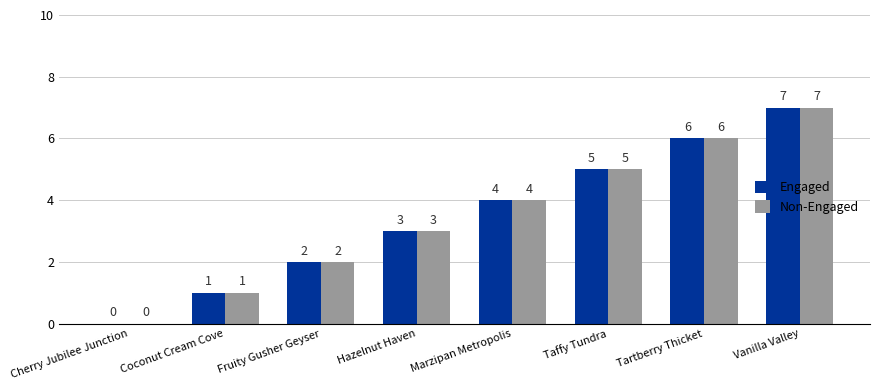

What is the sum of the Engaged values at Coconut Cream Cove and Hazelnut Haven?

4